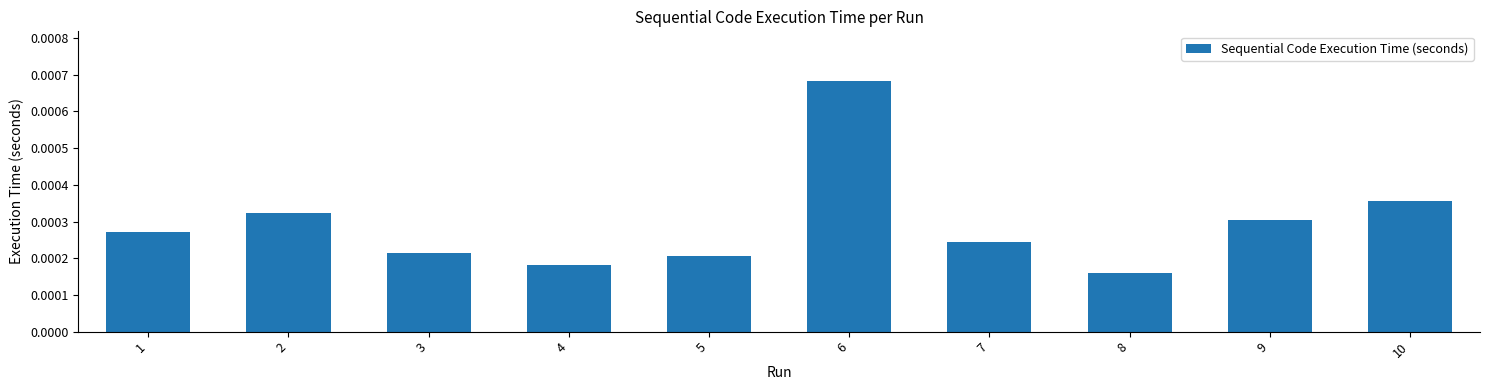

At which category does the chart reach its minimum across all series?

8